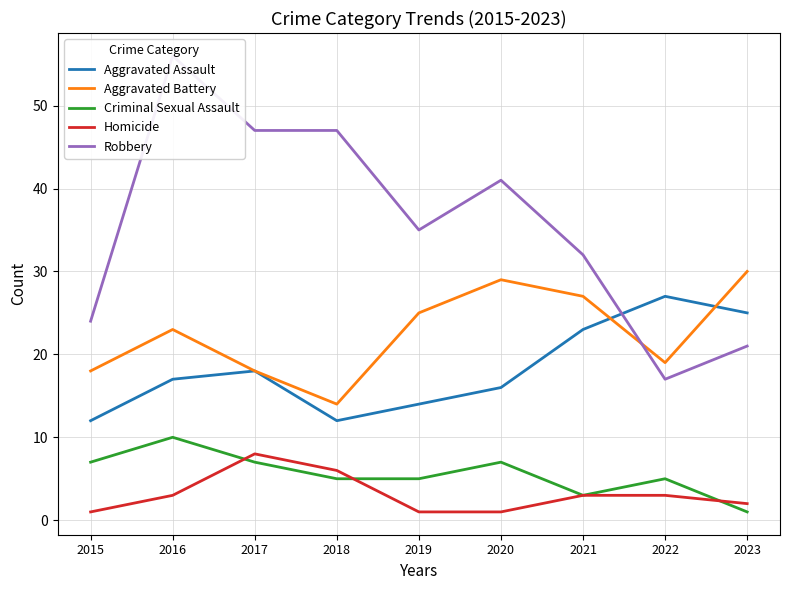

Does the chart have visible grid lines?

Yes